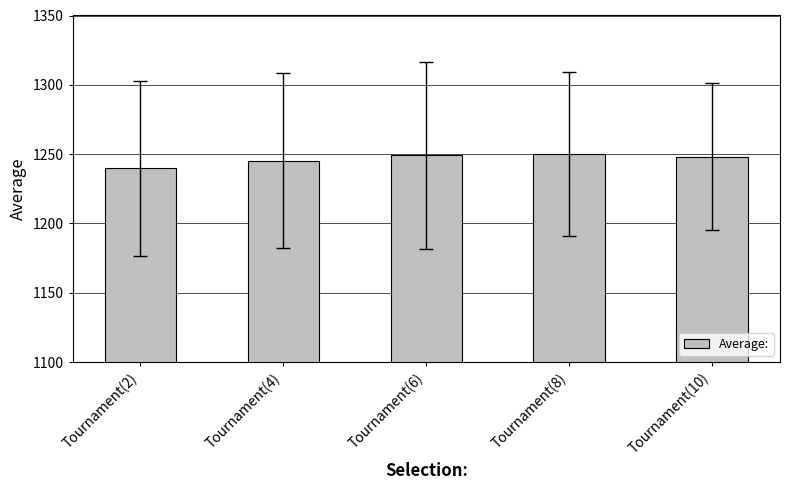

At which label does the data first exceed 1248?

Tournament(6)